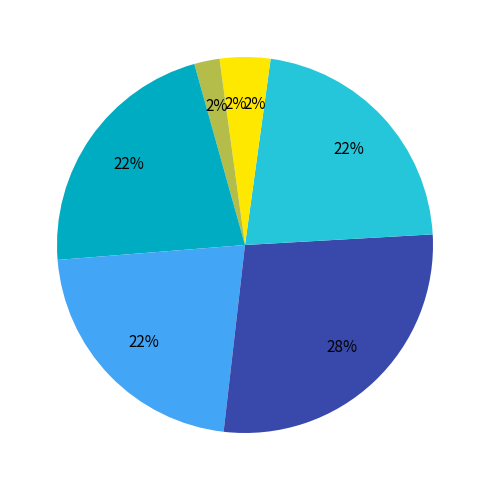

Rank the categories by value from highest to lowest.

初秋感事三首, 初秋感事三首 其一, 初秋感事三首 其二, 初秋感事三首 其三, 初秋感事·恩放归田又数期, 初秋感事·遍阅同参入涅槃, 初秋感事·跌荡当年赋两京